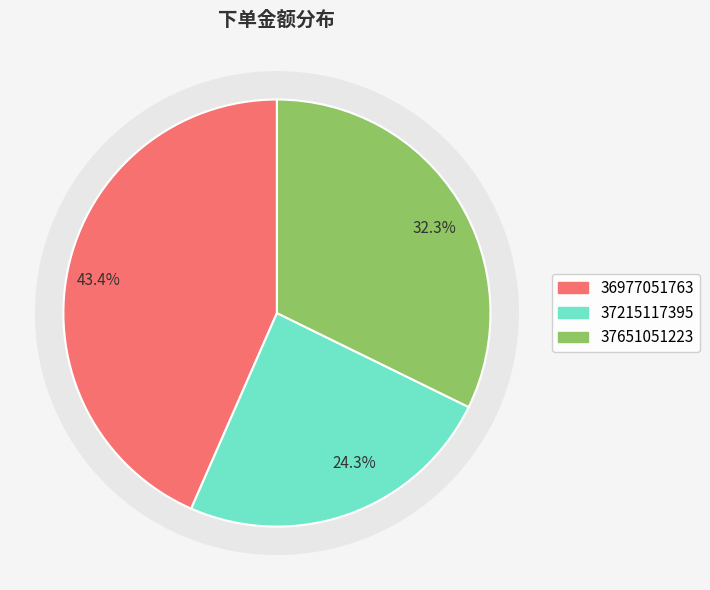

Combined, what portion of the pie is 37215117395 and 37651051223?

56.6%